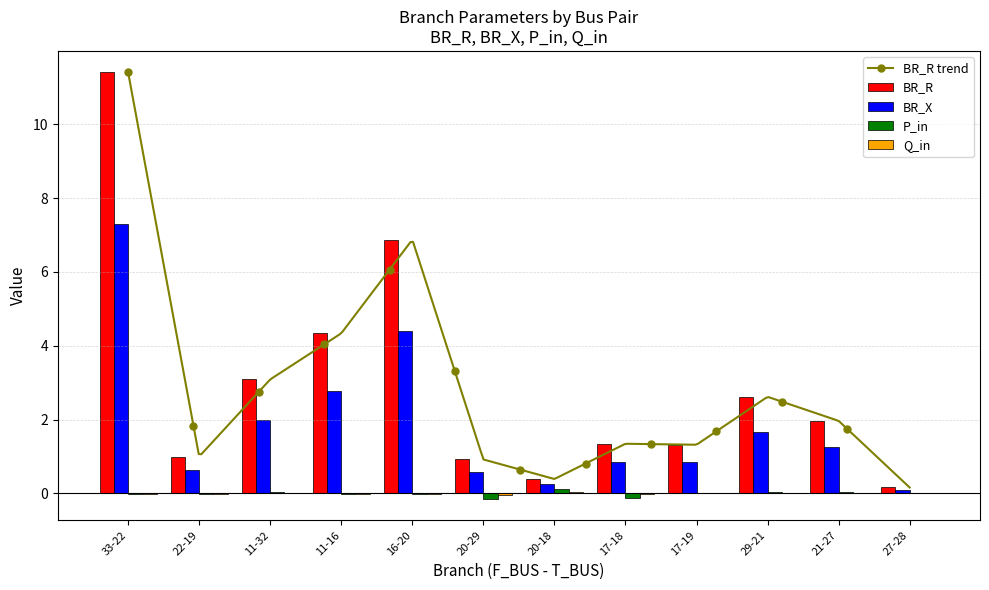

What is the sum of all P_in values?

-0.1